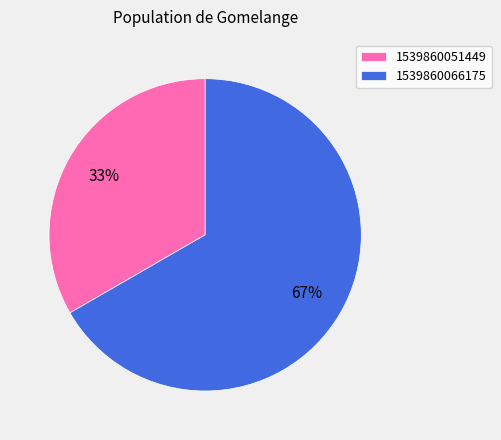

True or false: 1539860066175 accounts for 80% of the total.

False